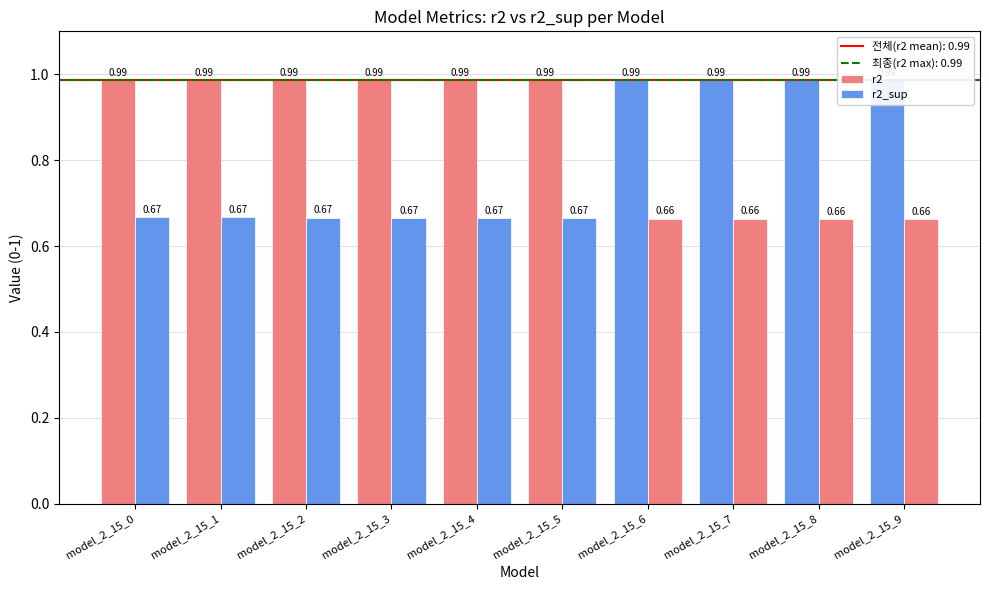

How many categories are shown in the chart?

10